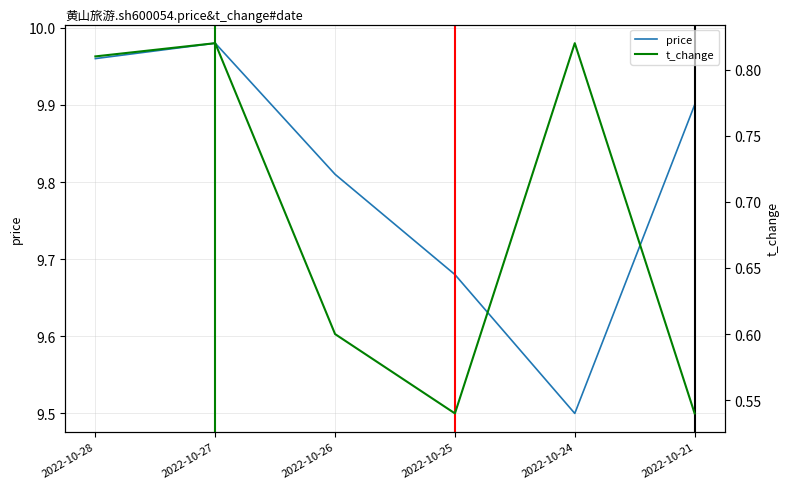

Between 2022-10-21 and 2022-10-24, which is larger?

2022-10-21